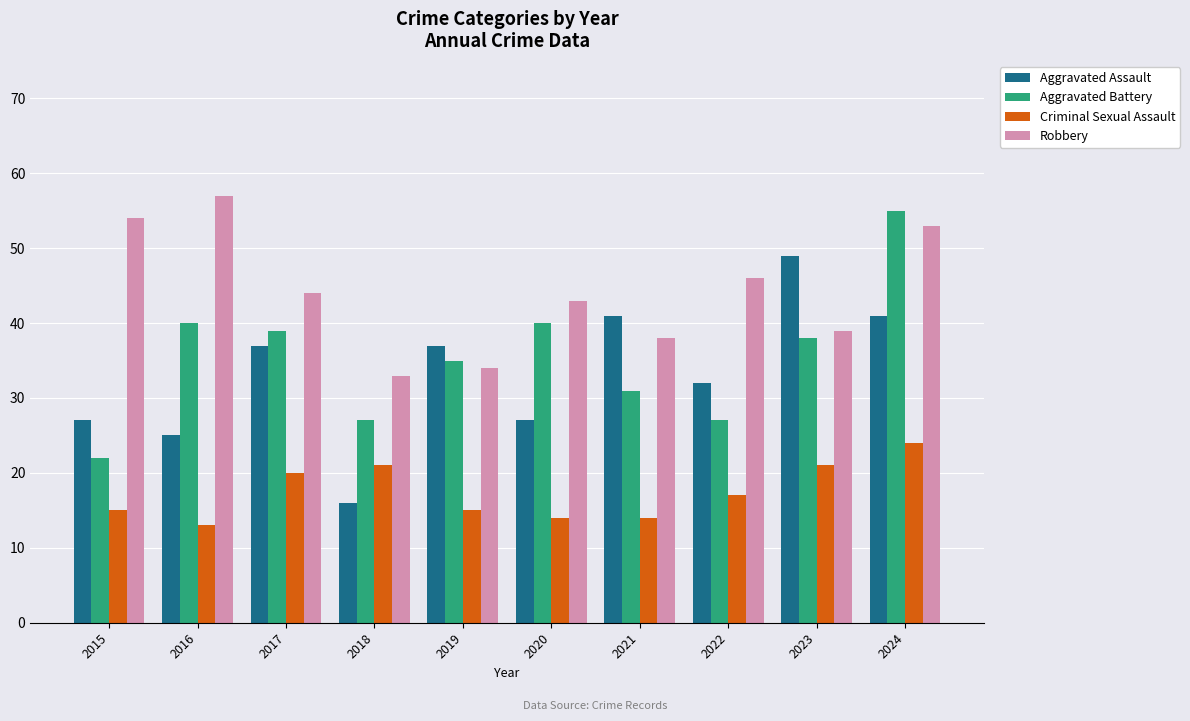

How many data points in Aggravated Assault are less than 37?

5